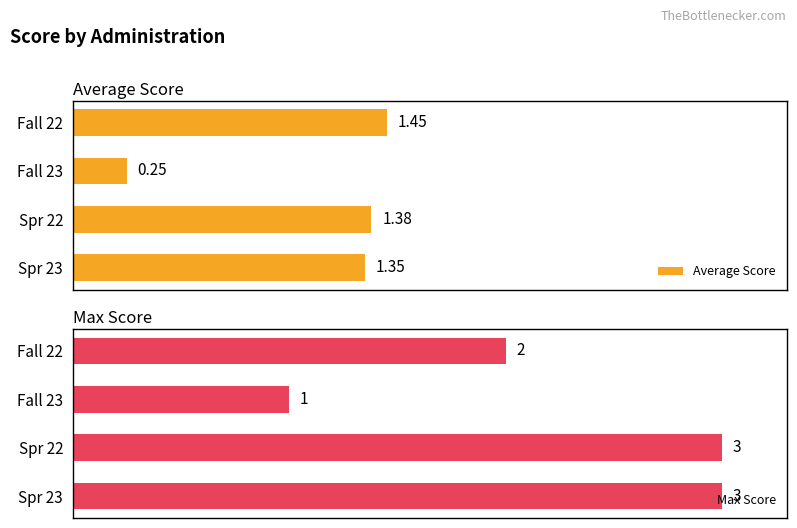

Which category has the lowest value in the Max Score series?

Fall 23